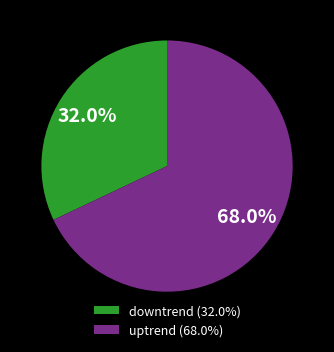

Between downtrend and uptrend, which is larger?

uptrend